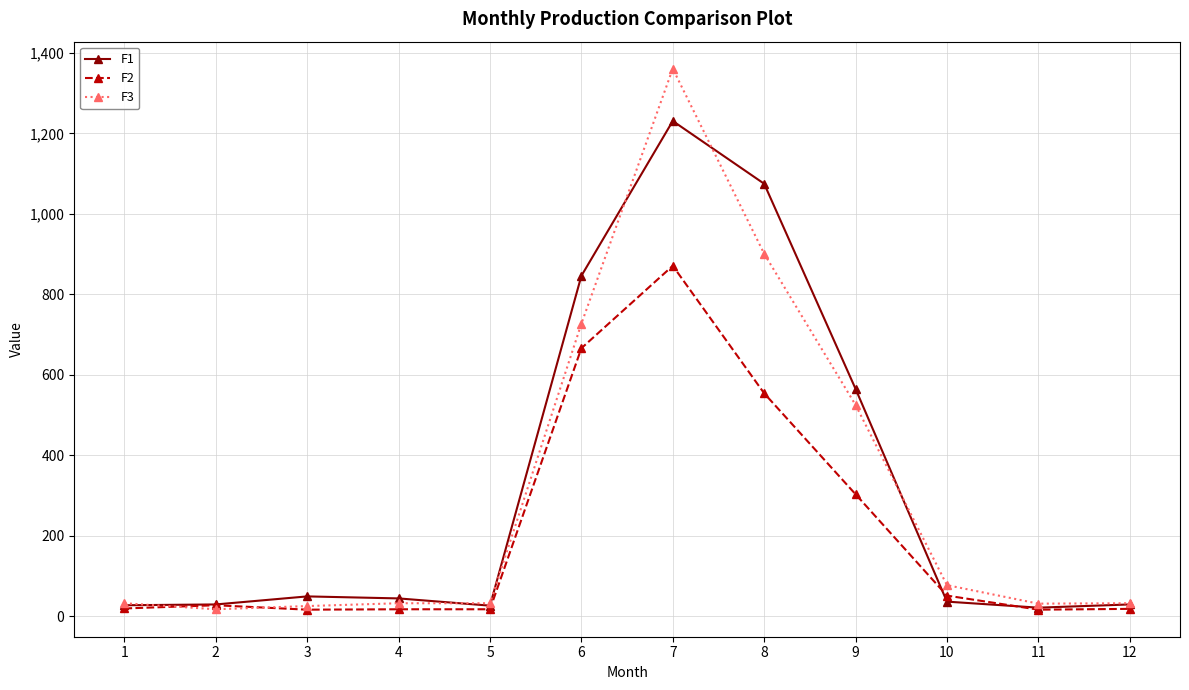

What is the maximum value shown in the chart?

1361